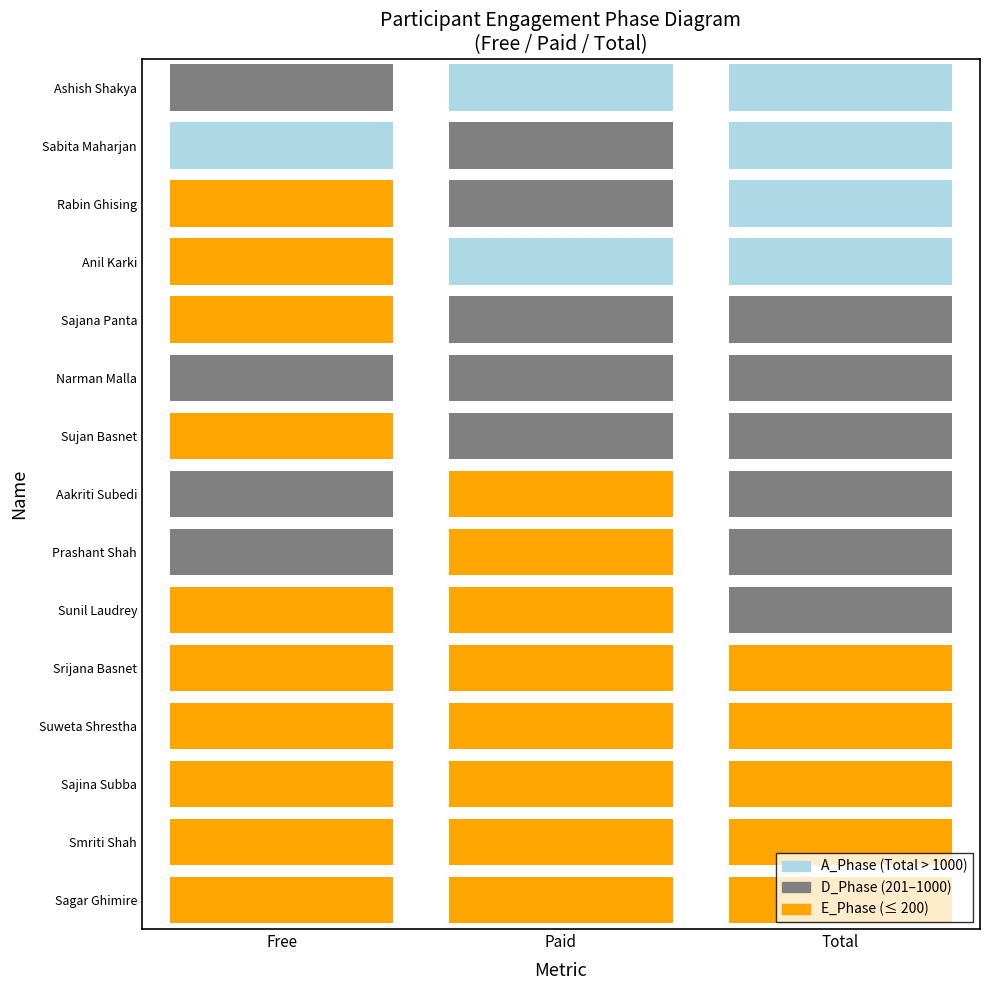

What is the difference between the maximum and minimum values in the free series?

1361